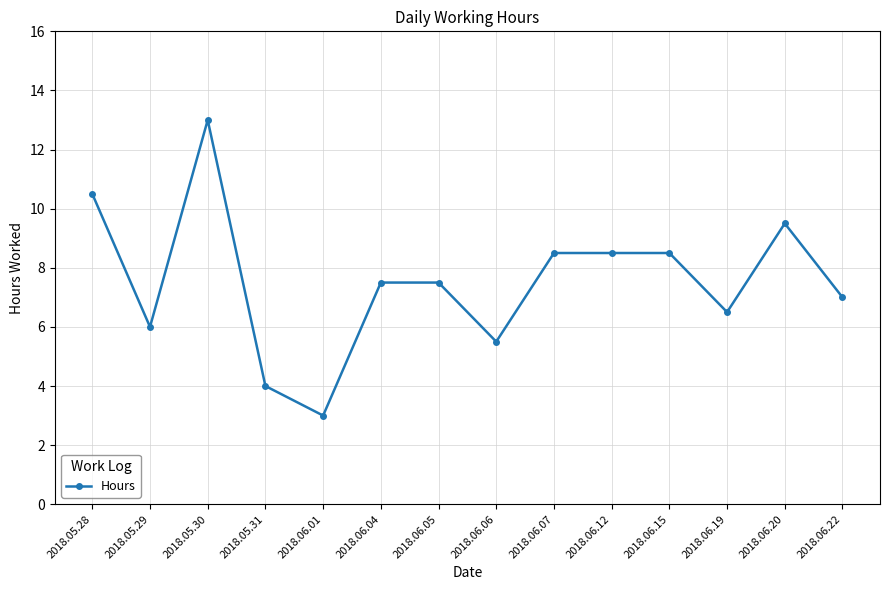

What is the approximate value at 2018.06.01?

3.0